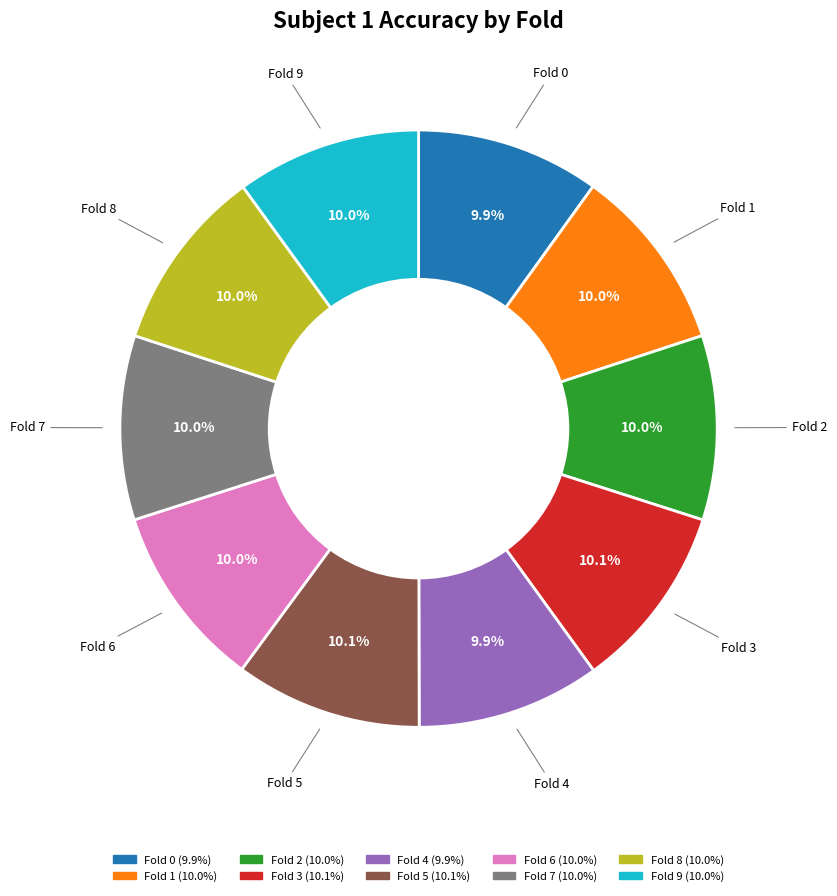

Combined, do Fold 4 and Fold 0 account for over 50%?

No